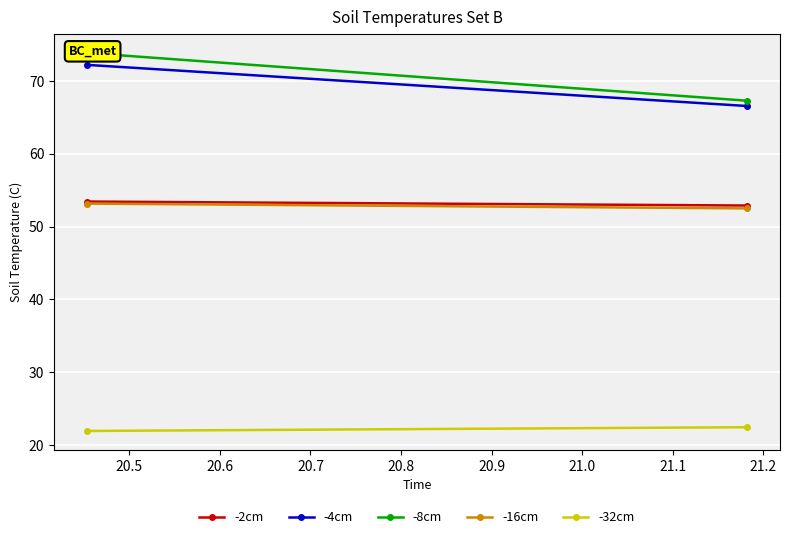

How many lines are shown in the chart?

5